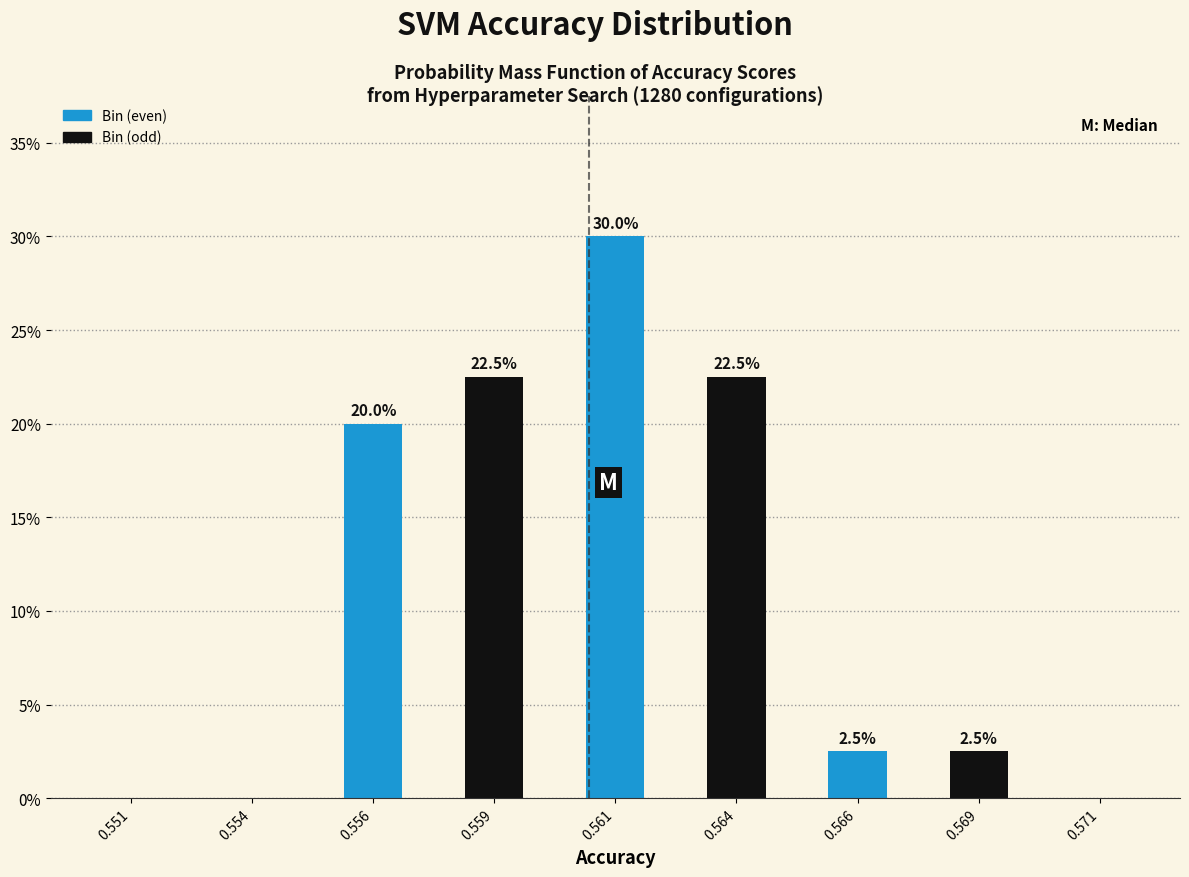

Reading left to right, list all the values displayed in this chart.

0.551=0.0	0.554=0.0	0.556=20.0	0.559=22.5	0.561=30.0	0.564=22.5	0.566=2.5	0.569=2.5	0.571=0.0